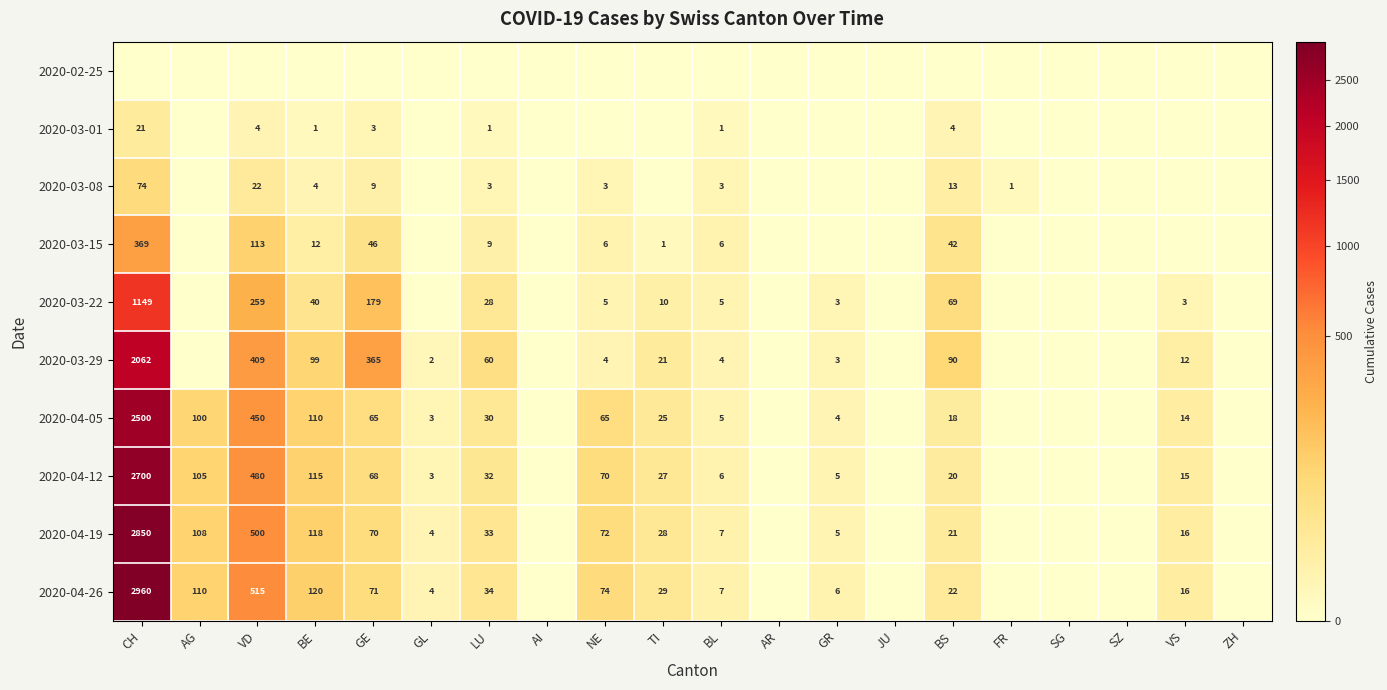

Is it true that 2020-04-12 equals 24 at BE?

False